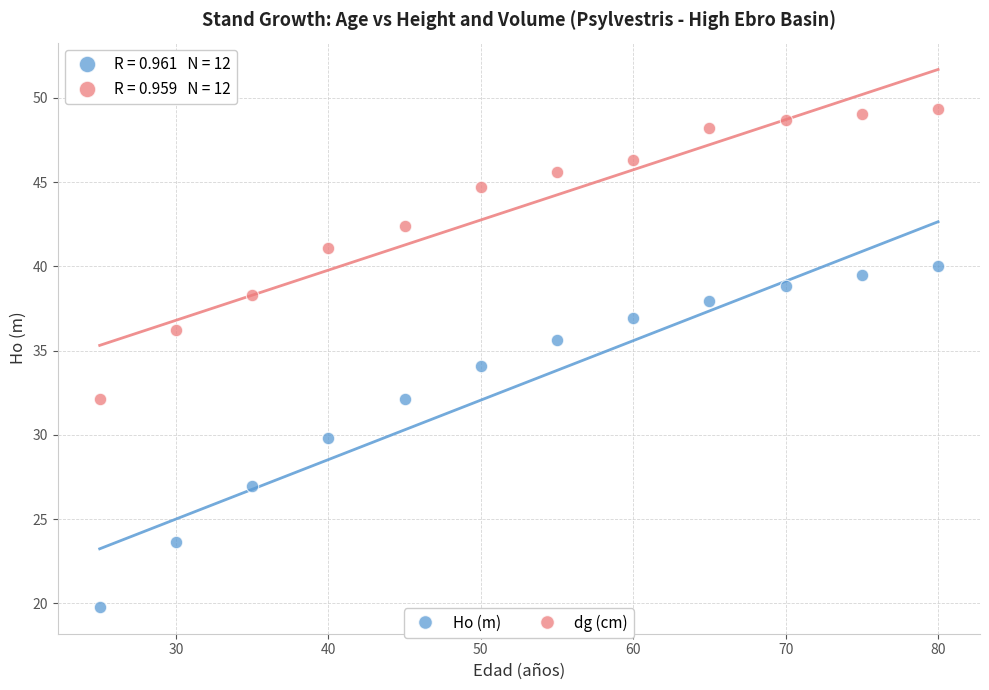

Across all data points, what is the range of X values (max minus min)?

55.0